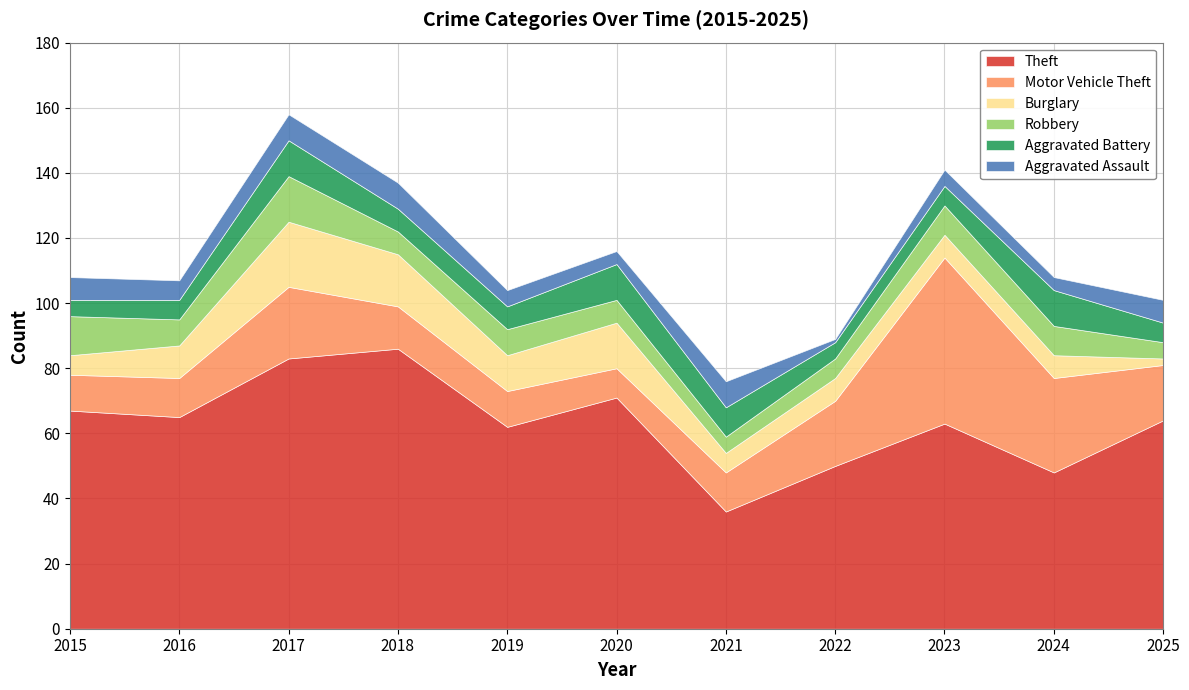

True or false: Aggravated Battery and Aggravated Assault intersect in this chart.

True